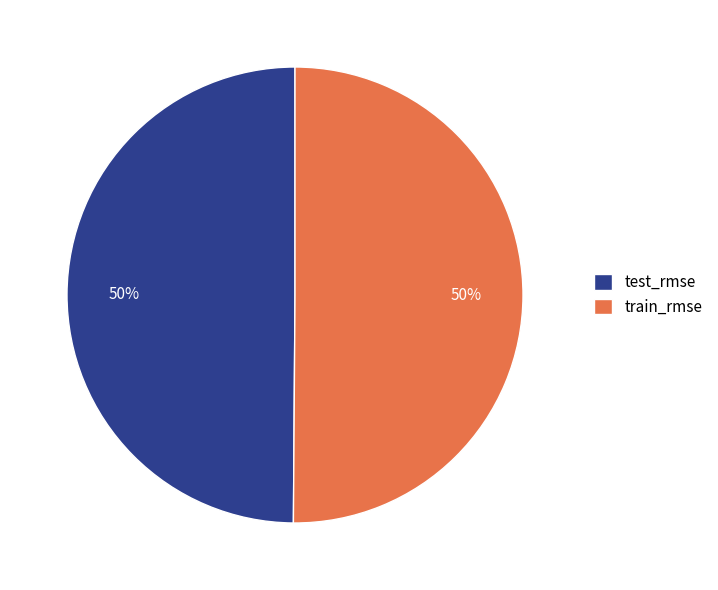

The test_rmse slice represents 50% of the pie. True or false?

True